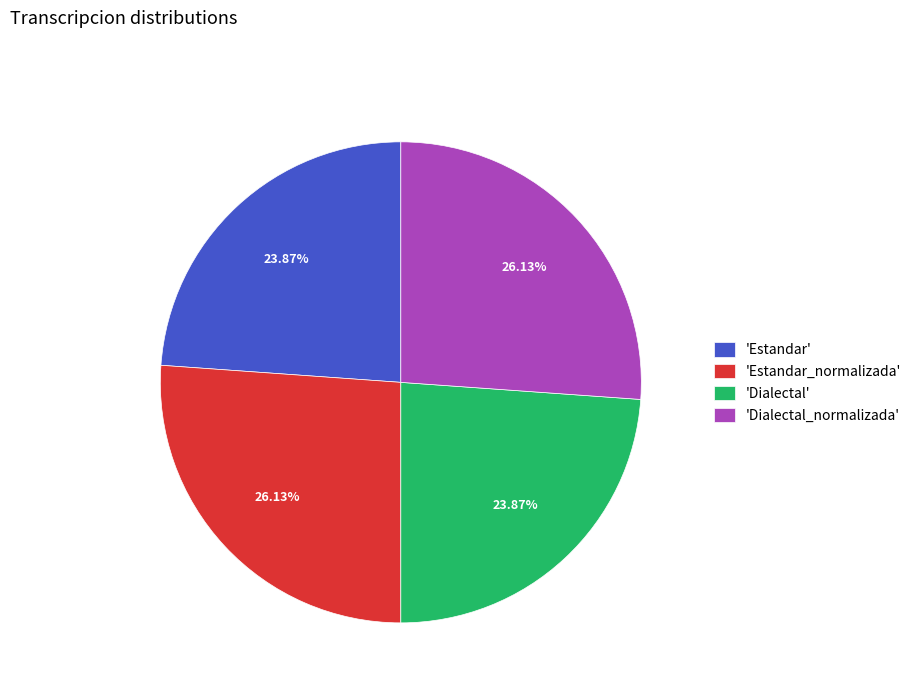

Is there a majority slice in this chart?

No